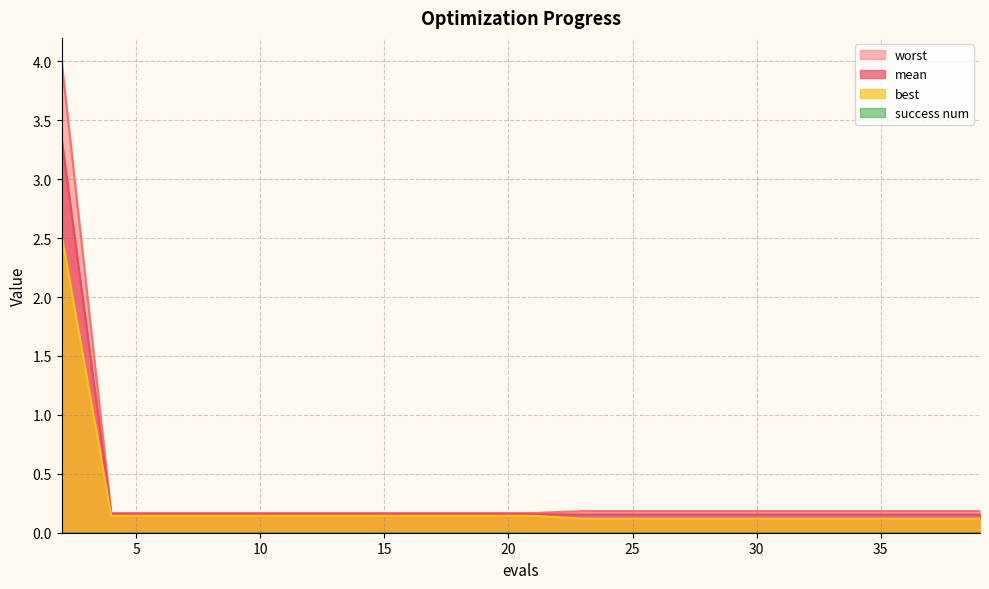

At which category is the sum across all series the highest?

2